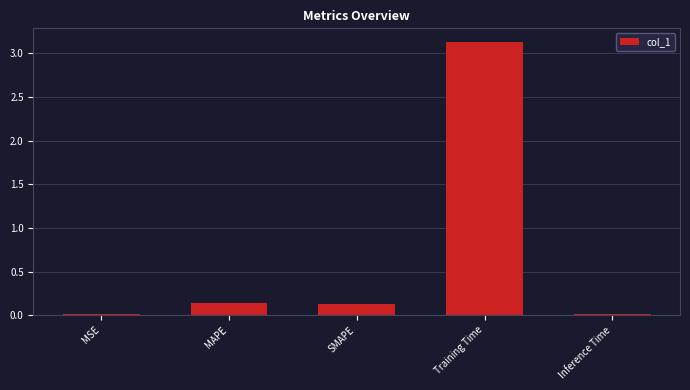

What is the sum of all values?

3.4